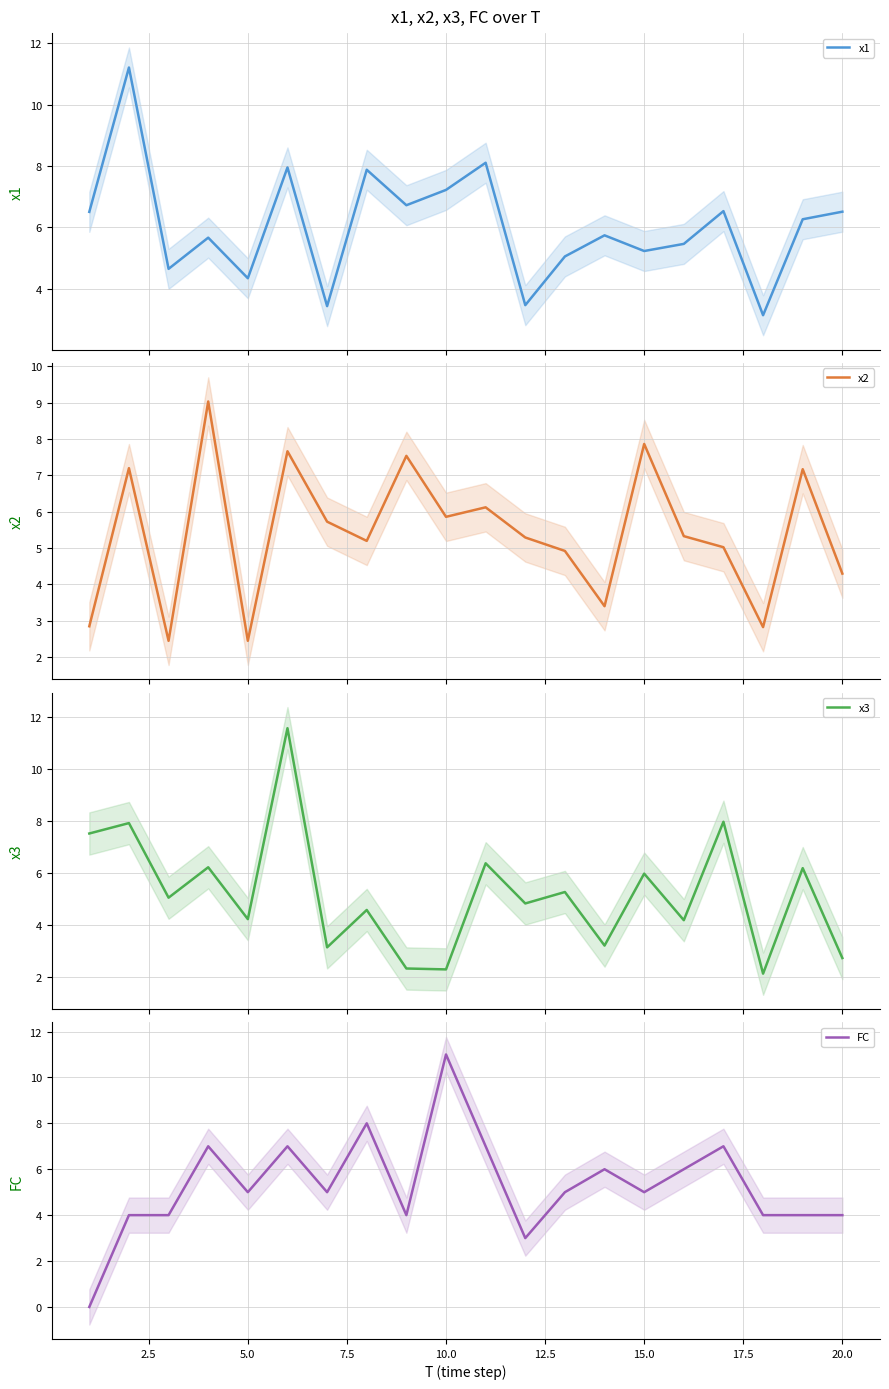

In x1, how many points are higher than both neighbors (excluding endpoints)?

7